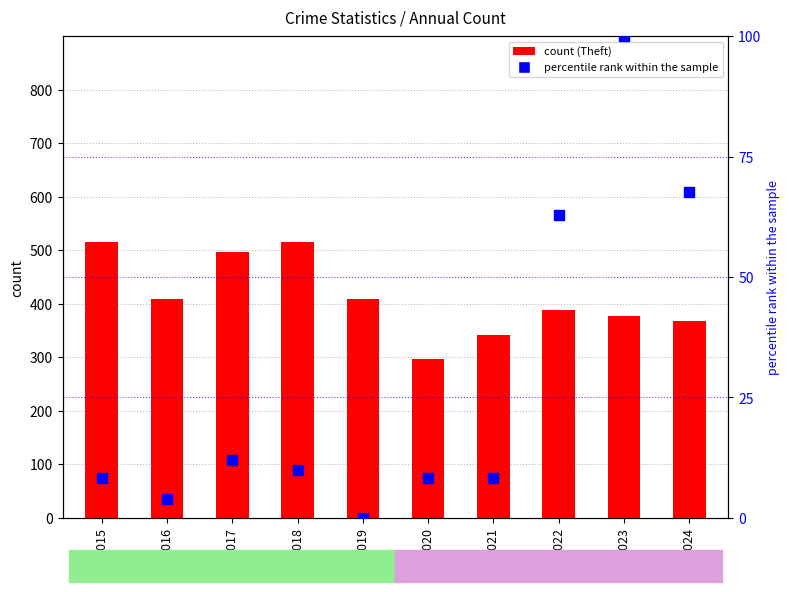

At which category is the sum across all series the highest?

2018